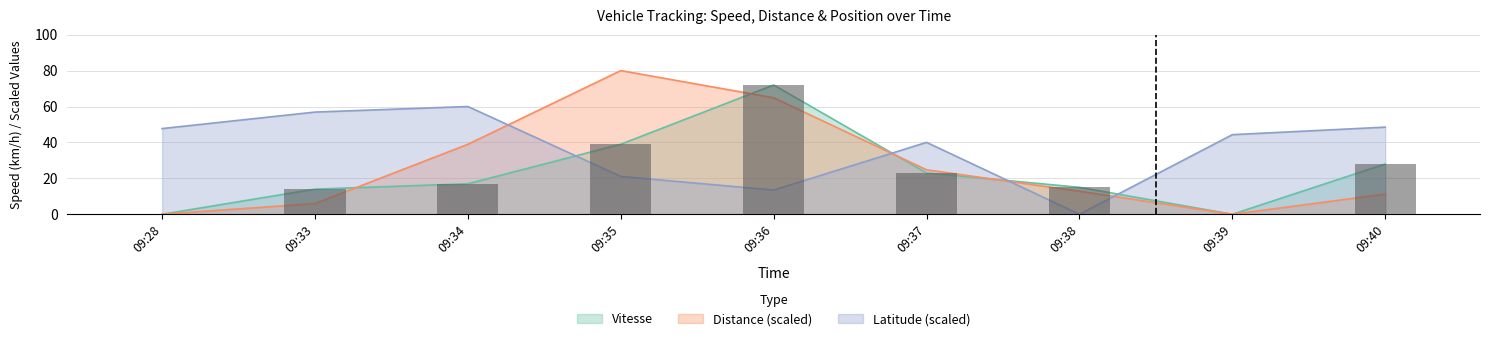

List the series in order of their overall mean, lowest first.

Vitesse, Distance, Latitude_scaled